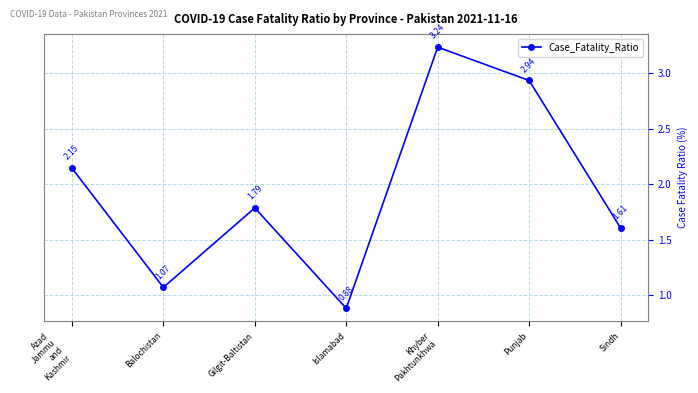

What is the label of the 5th point from the left?

Khyber
Pakhtunkhwa